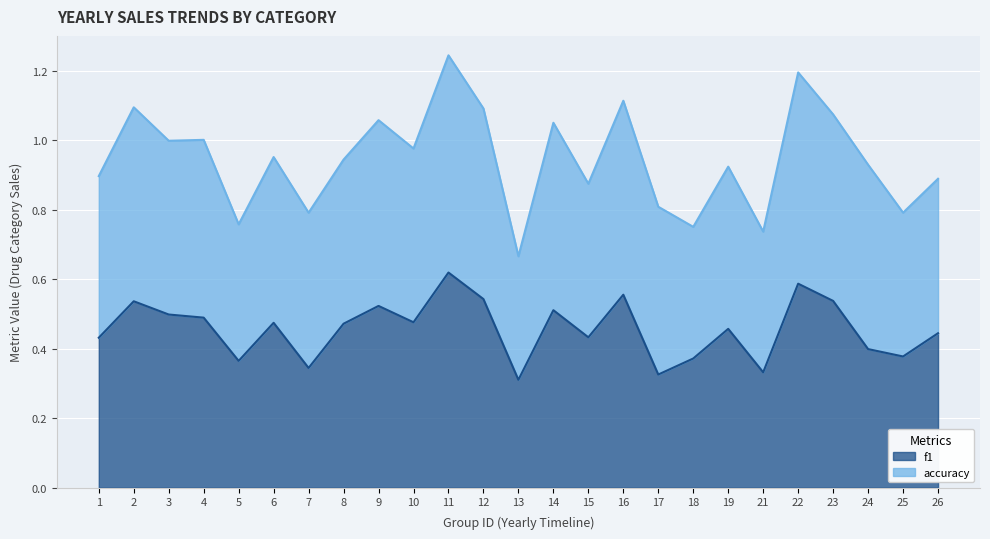

What is the total value across all series at 17?

0.8